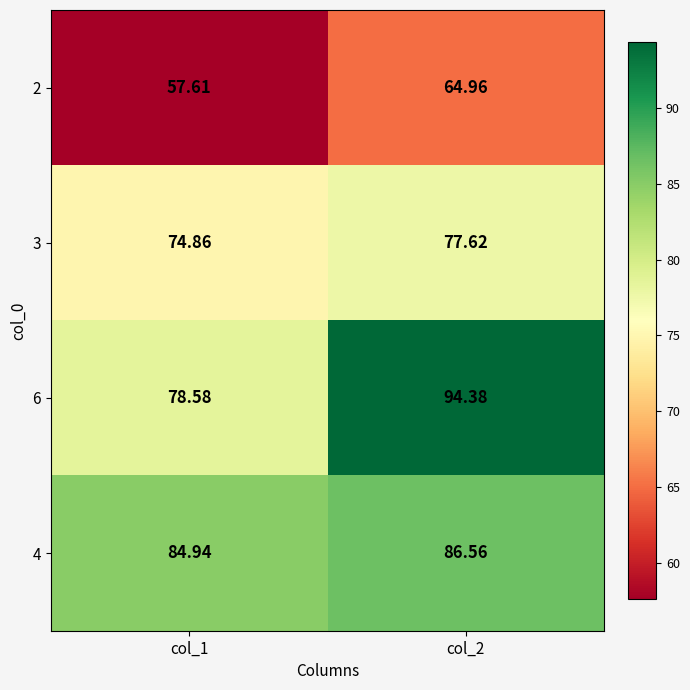

Is the value of 4 at col_2 greater than the value of 6 at col_2?

No